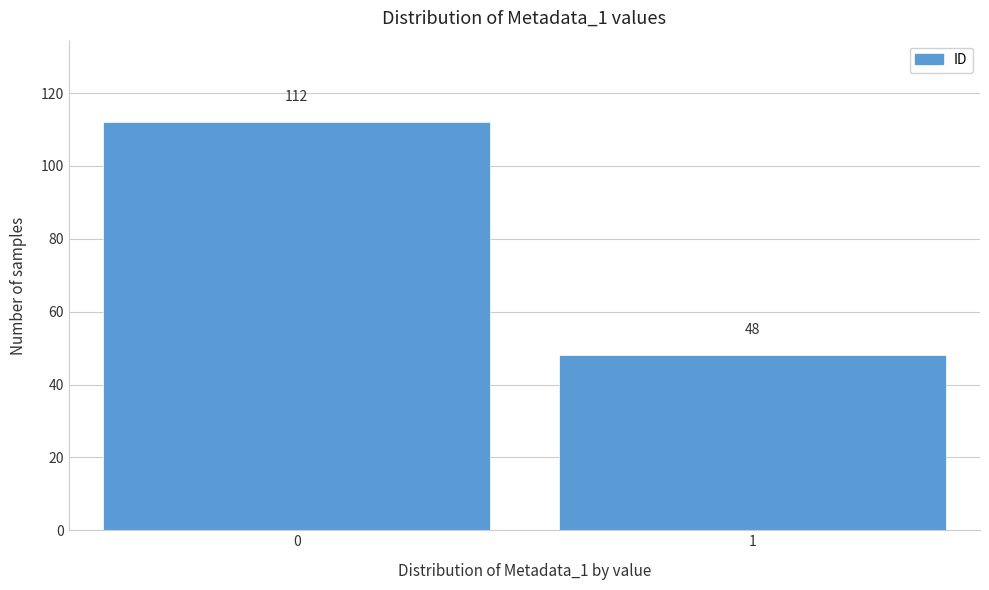

Reading left to right, transcribe all the data shown in this chart.

112	48